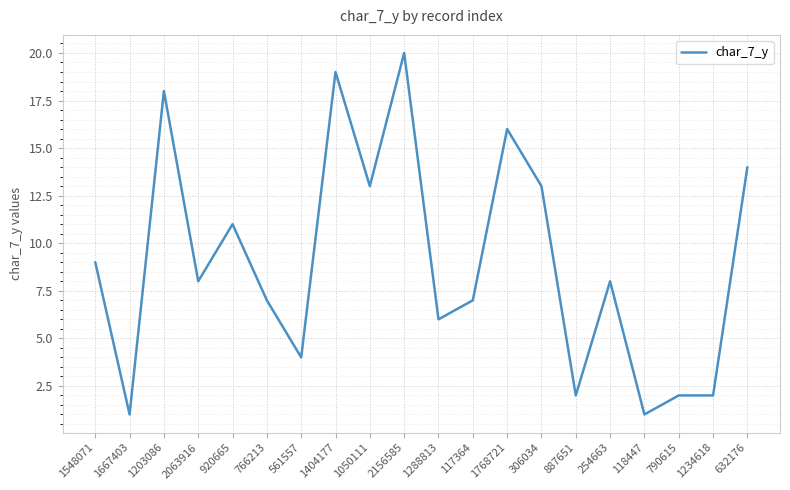

Is it true that the value at 1050111 is 19?

False